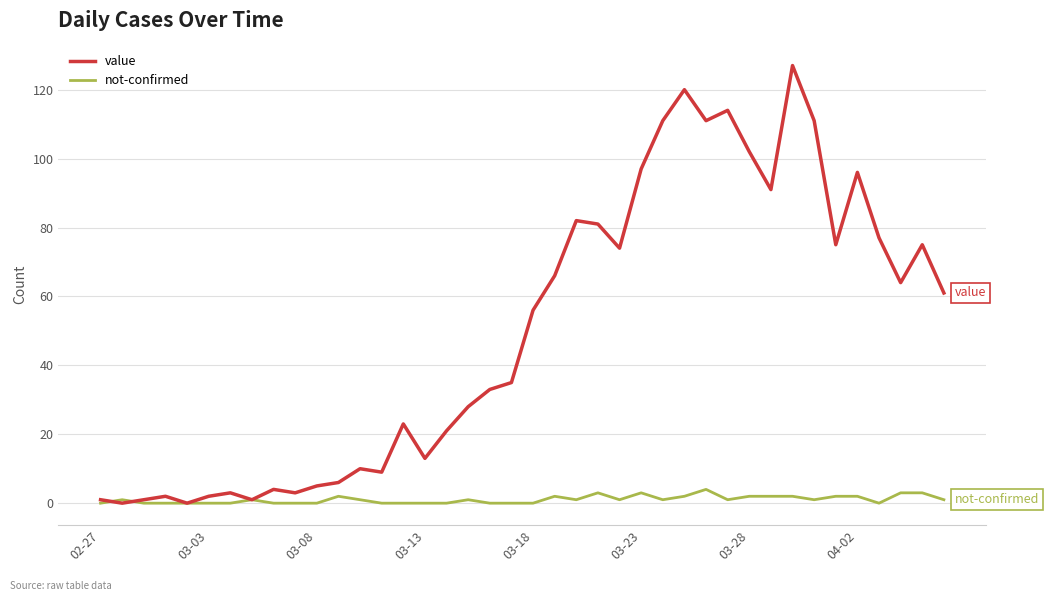

Which series has the largest total across all categories?

value